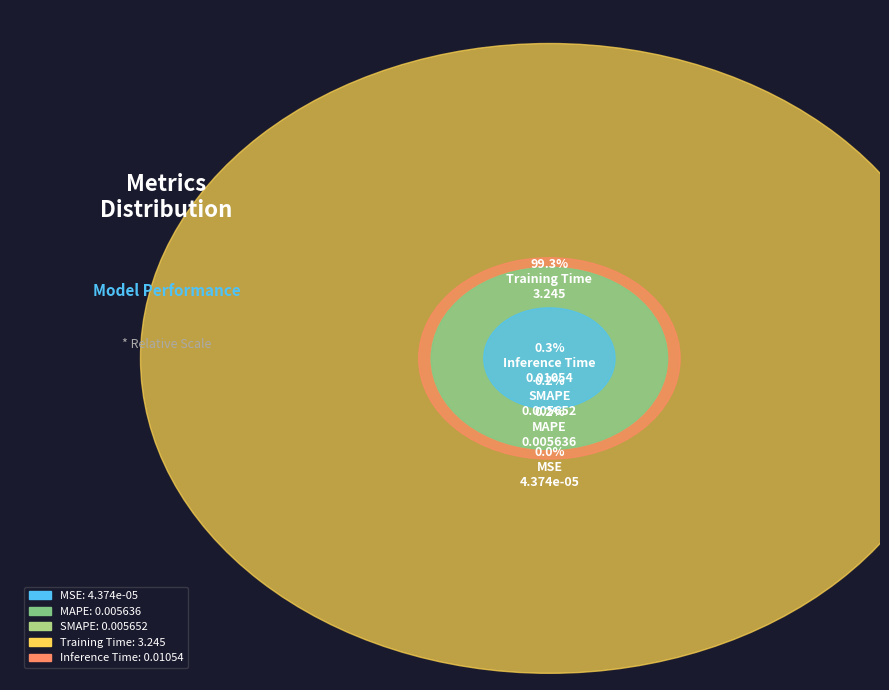

What percentage is NOT represented by Training Time?

0.7%